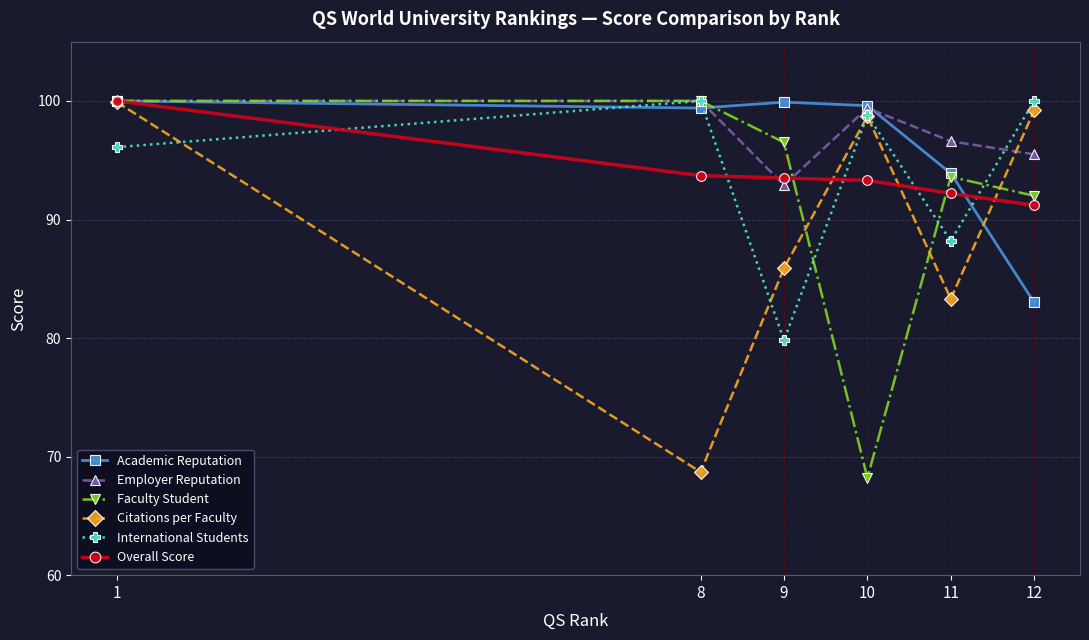

Where is the first local minimum for International Students?

9